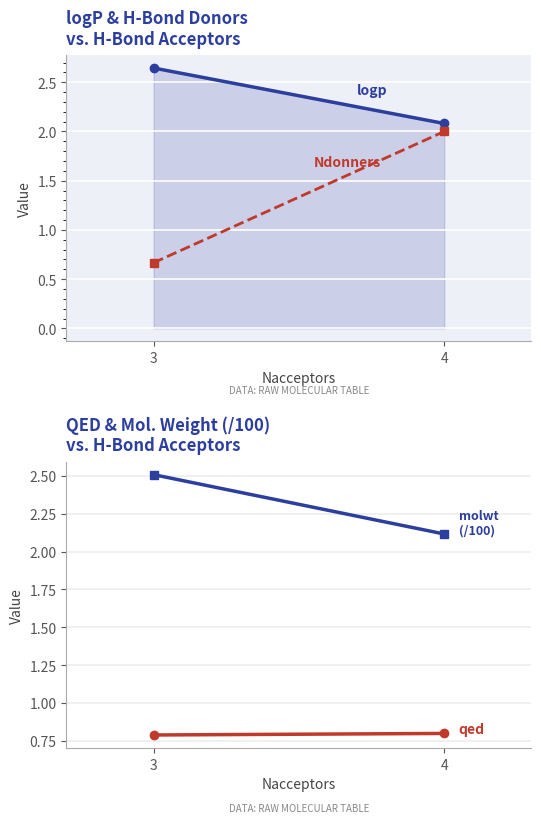

Reading right to left, what are all the values shown in this chart?

logp: 2.1	2.6
Ndonners: 2.0	0.7
qed: 0.8	0.8
molwt (/100): 2.1	2.5